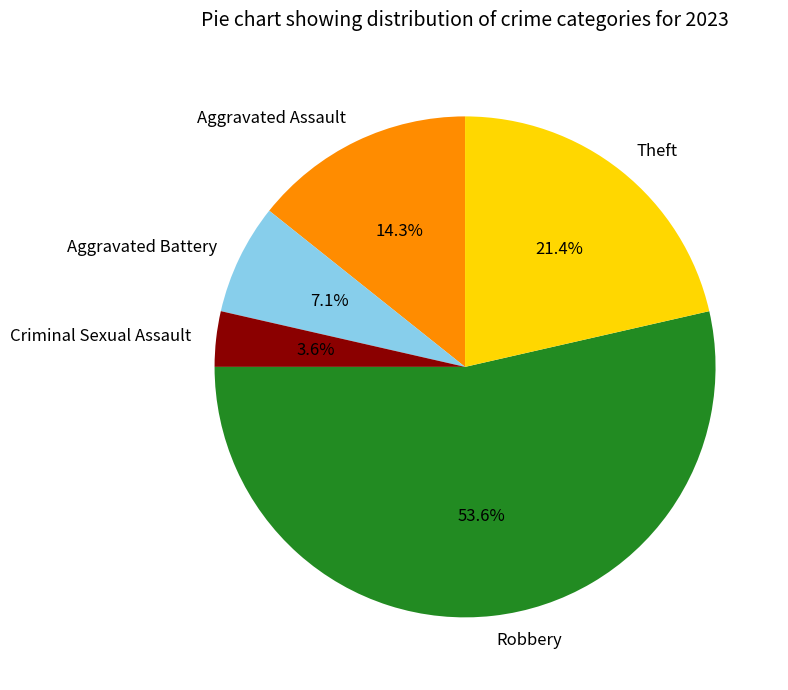

True or false: Theft accounts for 21% of the total.

True